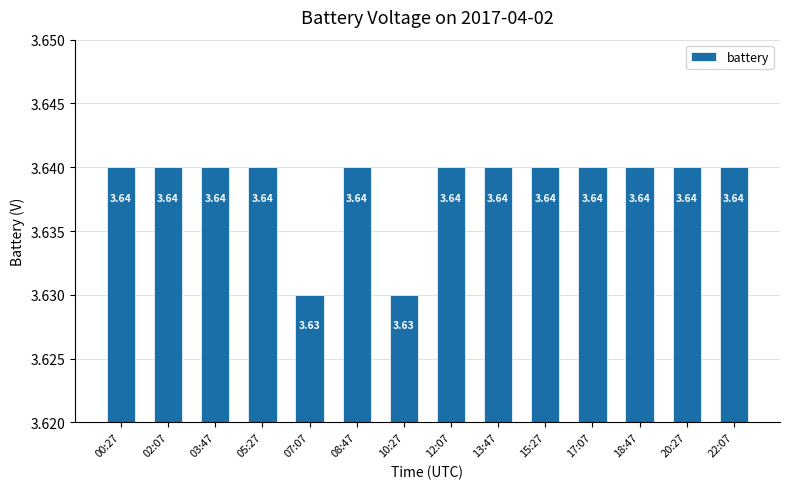

Count the values in the range 3 to 4.

14